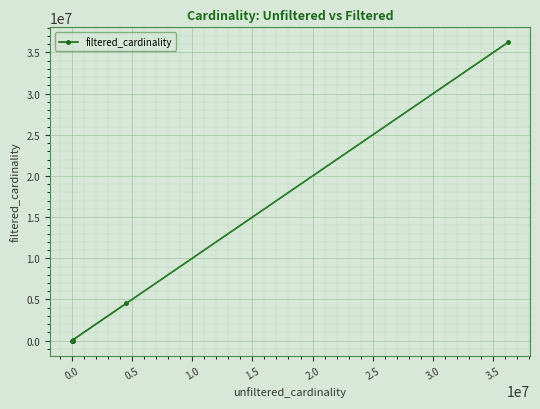

True or false: there are more than 2 points higher than both neighbors.

False